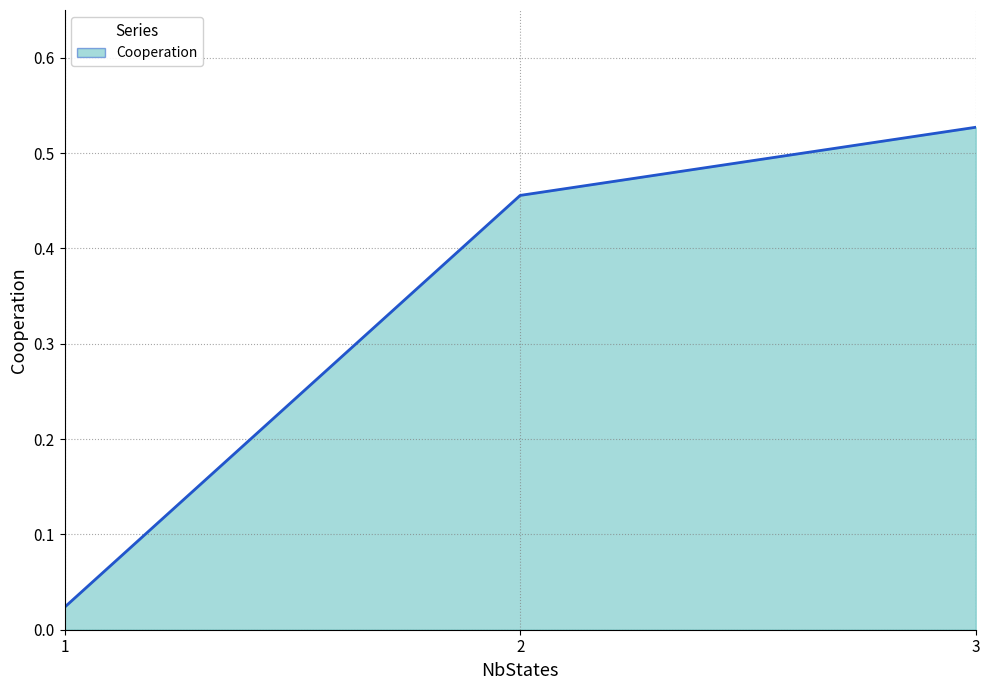

The value at 2 is 0.8. True or false?

False